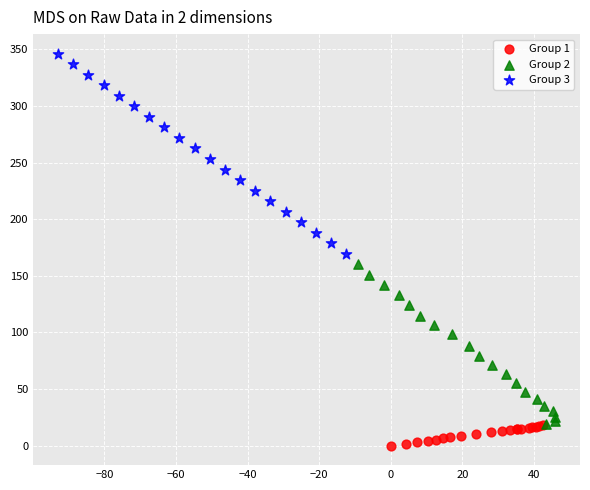

Which series has the widest spread of Y values?

Group 3